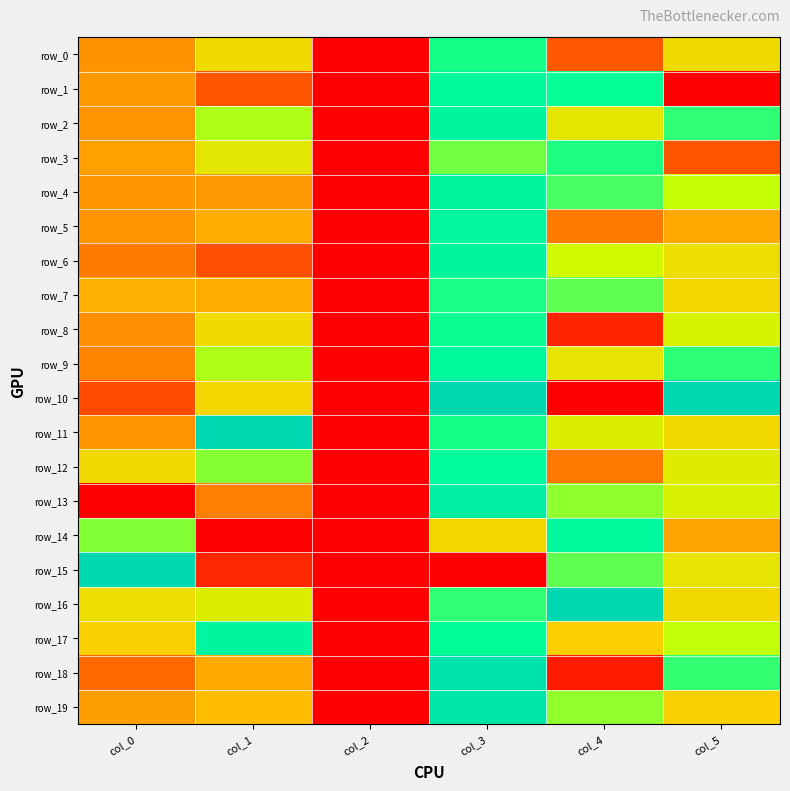

At which label does row_16 reach its minimum?

col_2